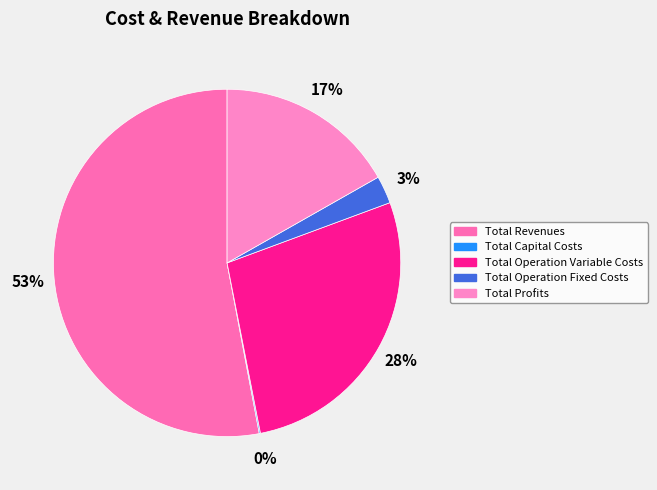

To the nearest percent, what is the average slice percentage?

20%